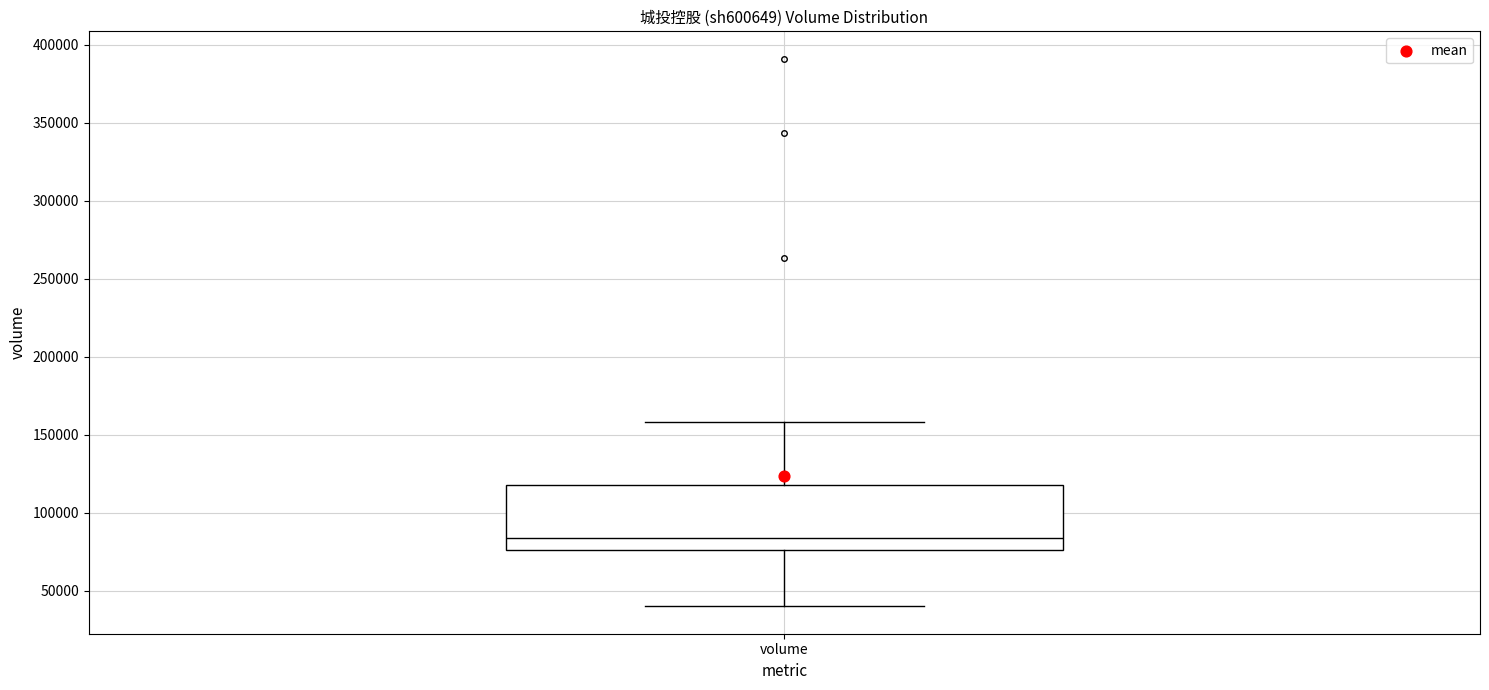

Transcribe this box plot: give where the median line is, the range the box spans, and where the two whiskers end, as read against the y-axis. The values are not printed on the chart, so give them approximately, as read against the axis.

median 85000, box 75000 to 115000, whiskers 40000 to 160000